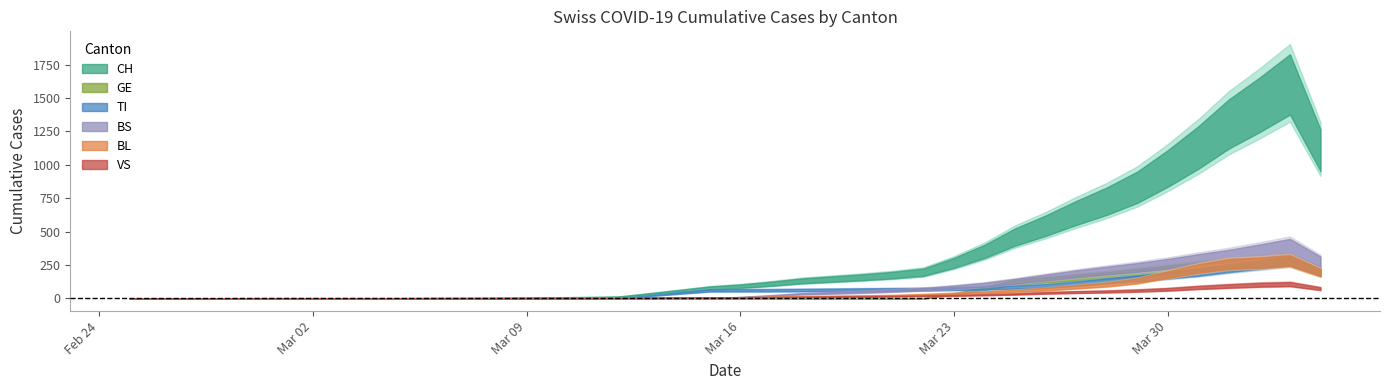

Reading right to left, extract all data points from this chart.

CH: 39=1753	38=1599	37=1490	36=1288	35=1169	34=957	33=814	32=744	31=642	30=548	29=456	28=386	27=223	26=196	25=175	24=157	23=147	22=134	21=116	20=82	19=79	18=76	17=14	16=12	15=11	14=6	13=5	12=3	11=3	10=3	9=2	8=0	7=0	6=0	5=0	4=0	3=0	2=0	1=0	0=0
BL: 39=309	38=277	37=272	36=258	35=251	34=167	33=123	32=108	31=84	30=73	29=53	28=46	27=40	26=25	25=24	24=20	23=17	22=16	21=13	20=5	19=5	18=2	17=2	16=2	15=2	14=2	13=1	12=0	11=0	10=0	9=0	8=0	7=0	6=0	5=0	4=0	3=0	2=0	1=0	0=0
BS: 39=434	38=397	37=350	36=323	35=292	34=263	33=228	32=211	31=191	30=155	29=128	28=105	27=78	26=73	25=57	24=46	23=44	22=36	21=25	20=4	19=0	18=4	17=4	16=4	15=4	14=0	13=0	12=0	11=0	10=0	9=0	8=0	7=0	6=0	5=0	4=0	3=0	2=0	1=0	0=0
TI: 39=314	38=287	37=263	36=229	35=202	34=165	33=155	32=136	31=107	30=91	29=85	28=80	27=71	26=70	25=68	24=67	23=65	22=62	21=62	20=61	19=61	18=61	17=0	16=0	15=0	14=0	13=0	12=0	11=0	10=0	9=0	8=0	7=0	6=0	5=0	4=0	3=0	2=0	1=0	0=0
VS: 39=112	38=109	37=104	36=96	35=81	34=71	33=54	32=53	31=50	30=41	29=35	28=25	27=24	26=19	25=17	24=15	23=12	22=11	21=11	20=8	19=6	18=6	17=5	16=3	15=3	14=2	13=2	12=2	11=2	10=2	9=2	8=2	7=2	6=2	5=2	4=2	3=2	2=0	1=0	0=0
GE: 39=305	38=284	37=283	36=260	35=241	34=216	33=193	32=175	31=153	30=144	29=122	28=103	27=0	26=0	25=0	24=0	23=0	22=0	21=0	20=0	19=0	18=0	17=0	16=0	15=0	14=0	13=0	12=0	11=0	10=0	9=0	8=0	7=0	6=0	5=0	4=0	3=0	2=0	1=0	0=0